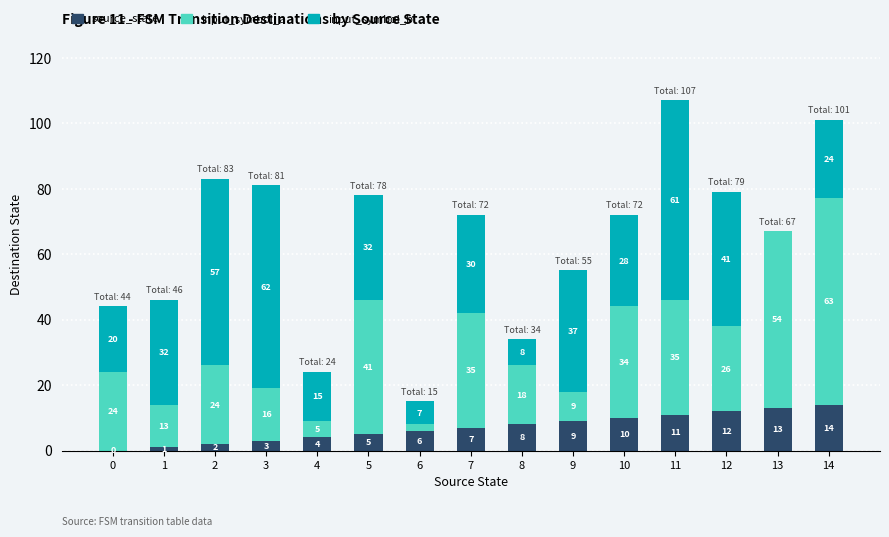

How many distinct data groups are displayed?

3